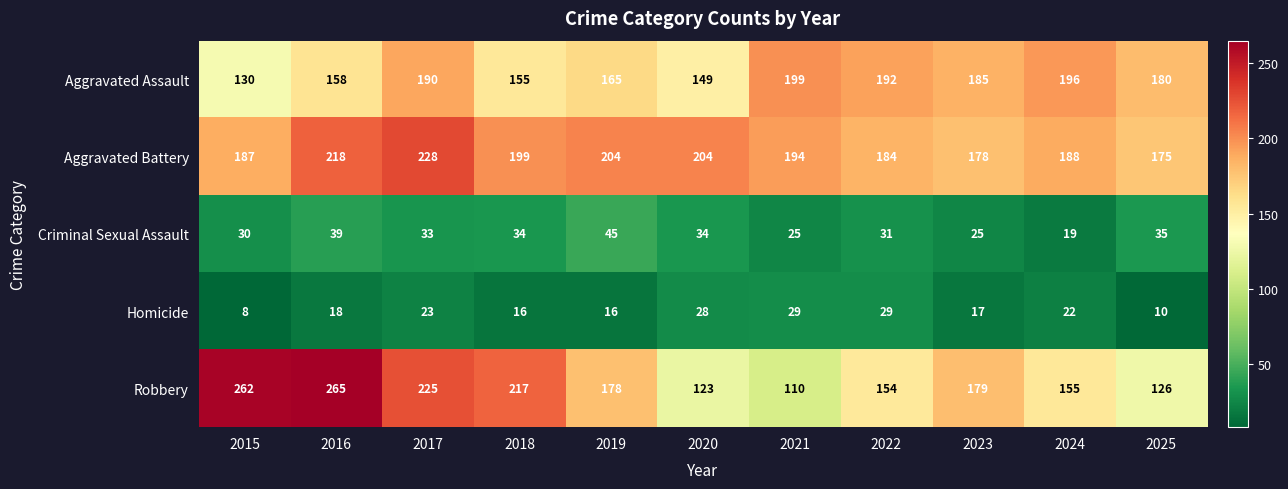

How many values in the Criminal Sexual Assault series are below 33?

5